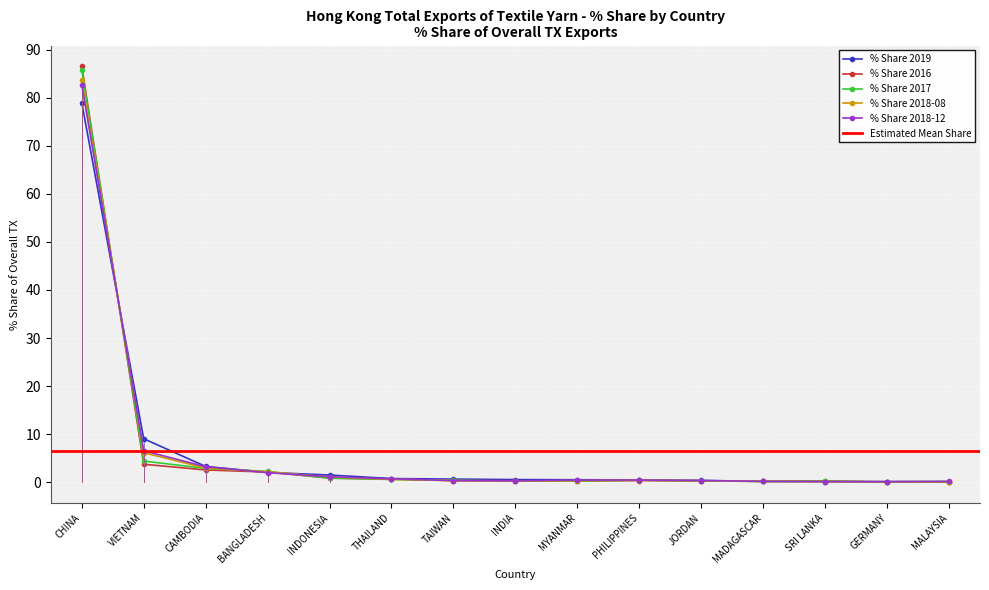

At which category does the chart reach its peak across all series?

CHINA